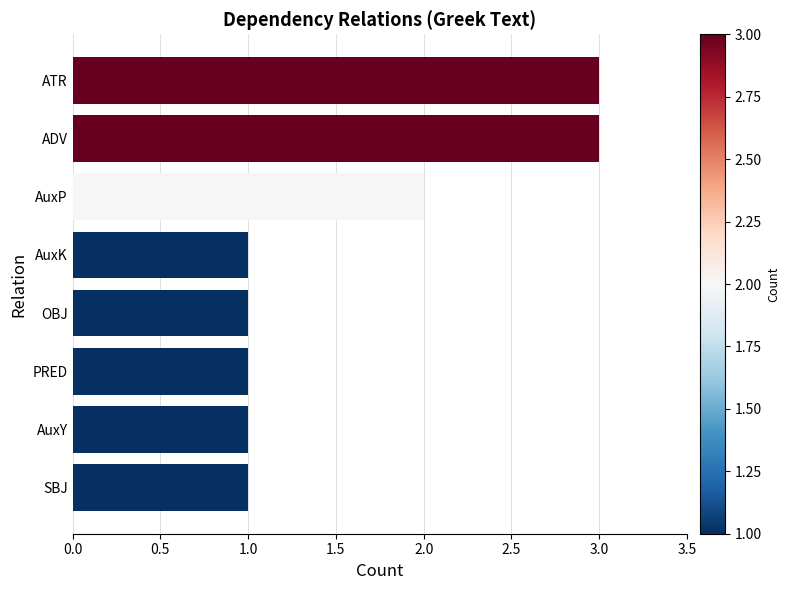

The value at OBJ is 2. True or false?

False